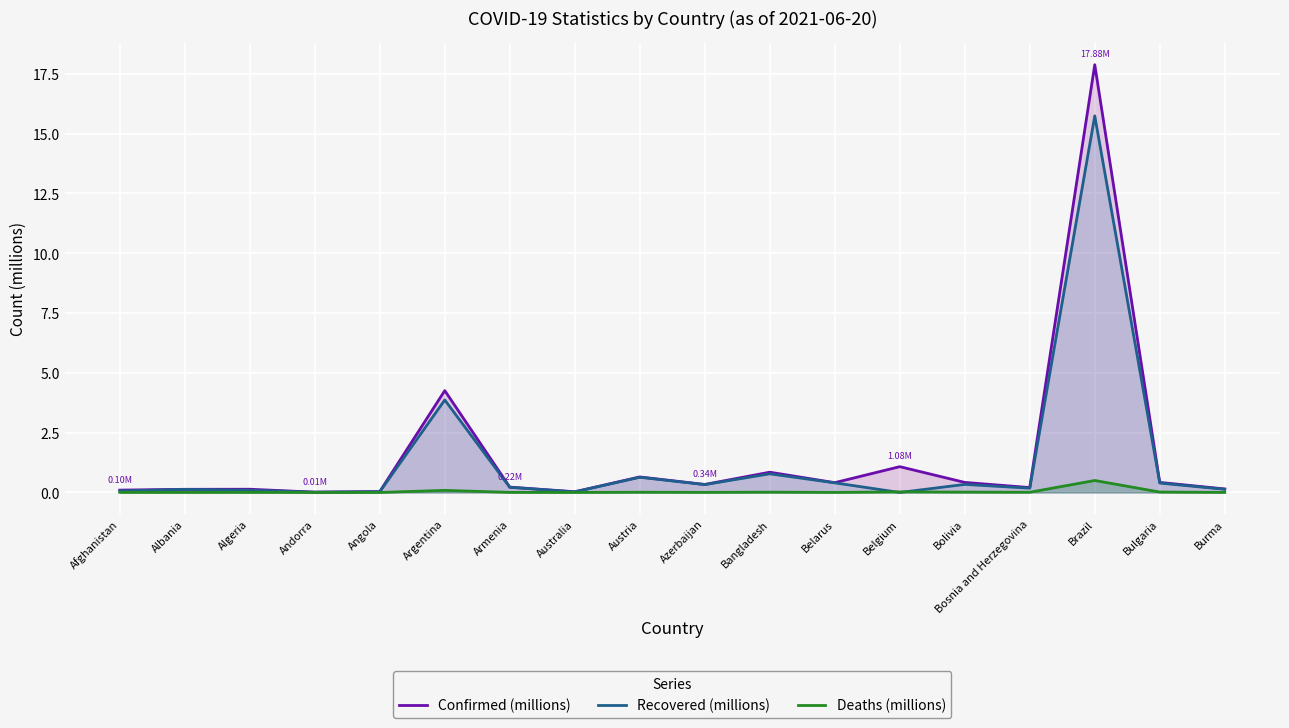

Which has a higher value, Azerbaijan or Algeria?

Azerbaijan